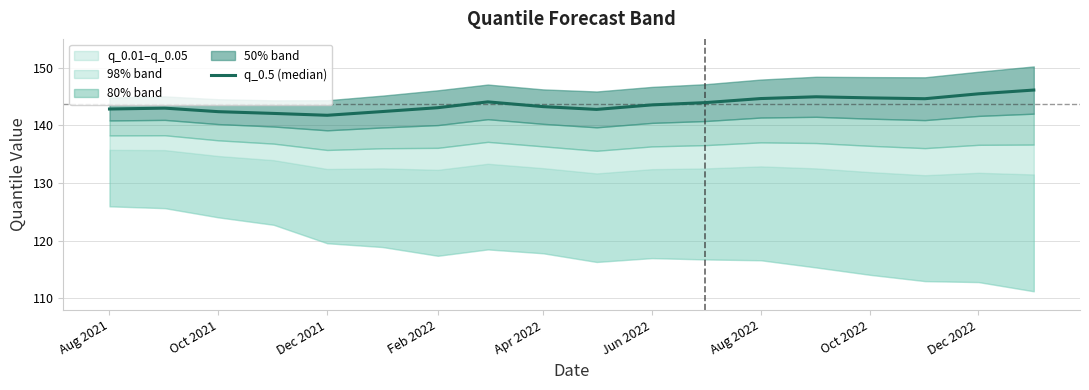

What is the sum of all values?

2585.8